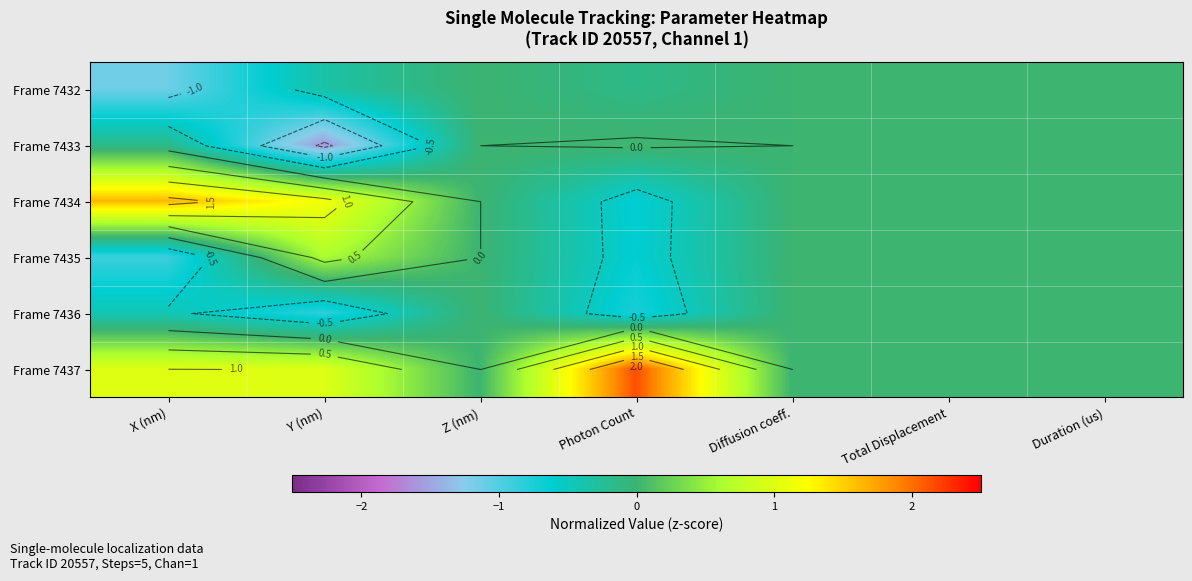

Between Total Displacement and X (nm), which is larger?

Total Displacement